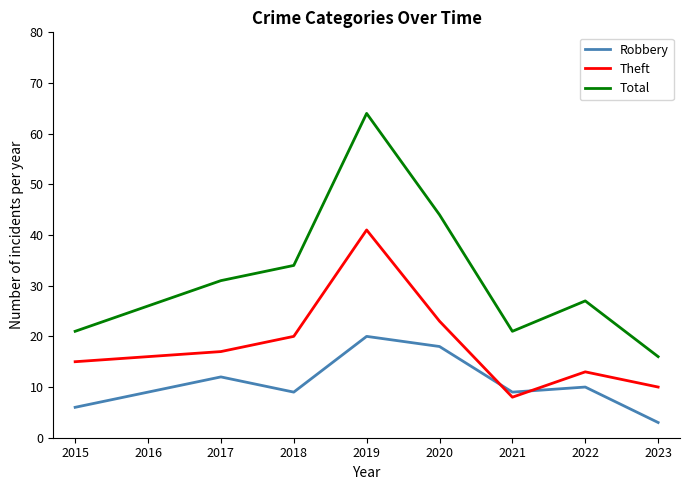

How many interior local peaks does the Robbery series have?

3